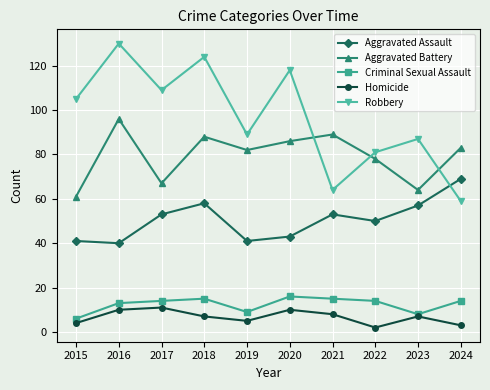

What are all the series names shown in the legend?

Aggravated Assault, Aggravated Battery, Criminal Sexual Assault, Homicide, Robbery